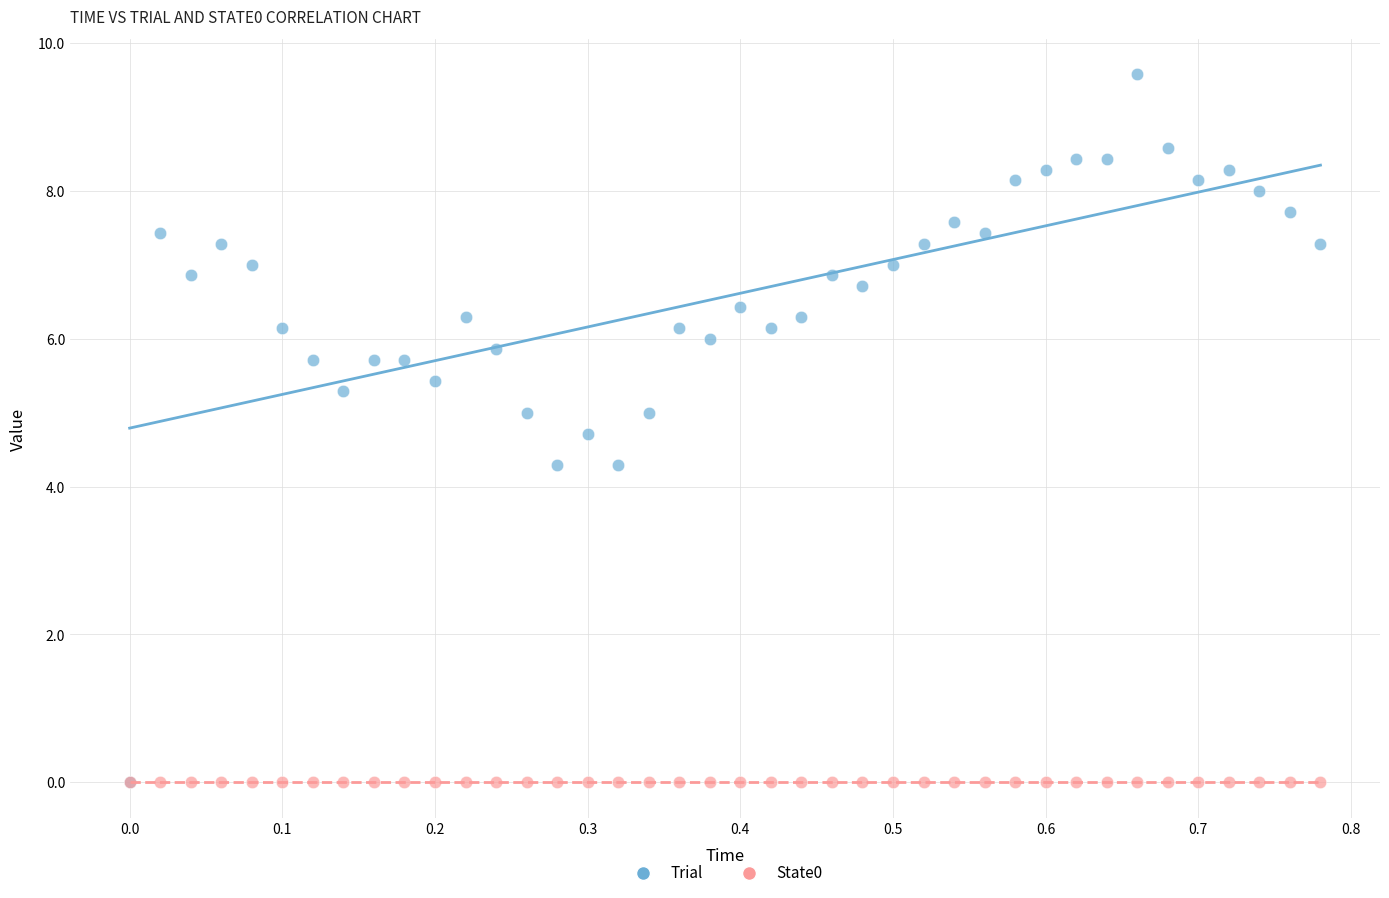

What are all the series names shown in the legend?

Trial, State0